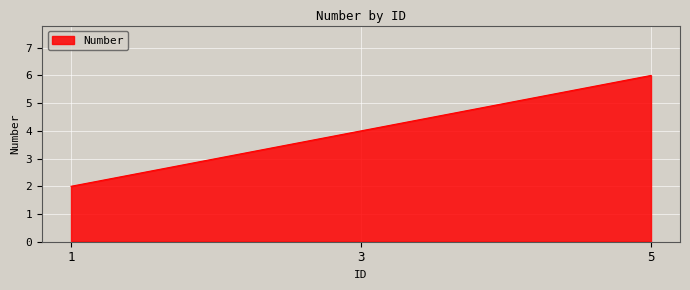

What is the sum of the values at 5 and 3?

10